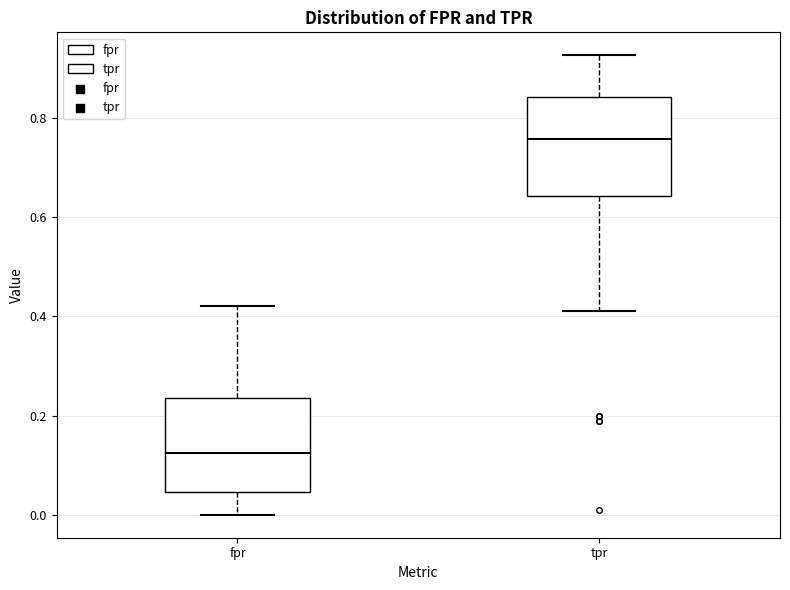

Where is the upper edge of the box for tpr on the y-axis? The values are not printed on the chart, so give them approximately, as read against the axis.

0.84